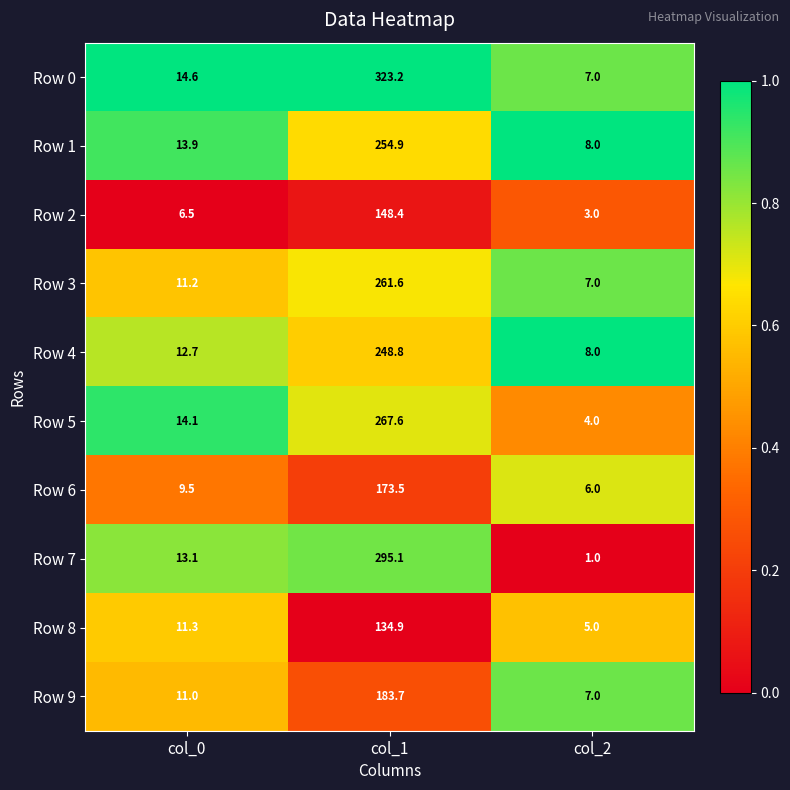

Reading left to right, what are all the values shown in this chart?

Row 0: col_0=14.6	col_1=323.2	col_2=7.0
Row 1: col_0=13.9	col_1=254.9	col_2=8.0
Row 2: col_0=6.5	col_1=148.4	col_2=3.0
Row 3: col_0=11.2	col_1=261.6	col_2=7.0
Row 4: col_0=12.7	col_1=248.8	col_2=8.0
Row 5: col_0=14.1	col_1=267.6	col_2=4.0
Row 6: col_0=9.5	col_1=173.5	col_2=6.0
Row 7: col_0=13.1	col_1=295.1	col_2=1.0
Row 8: col_0=11.3	col_1=134.9	col_2=5.0
Row 9: col_0=11.0	col_1=183.7	col_2=7.0